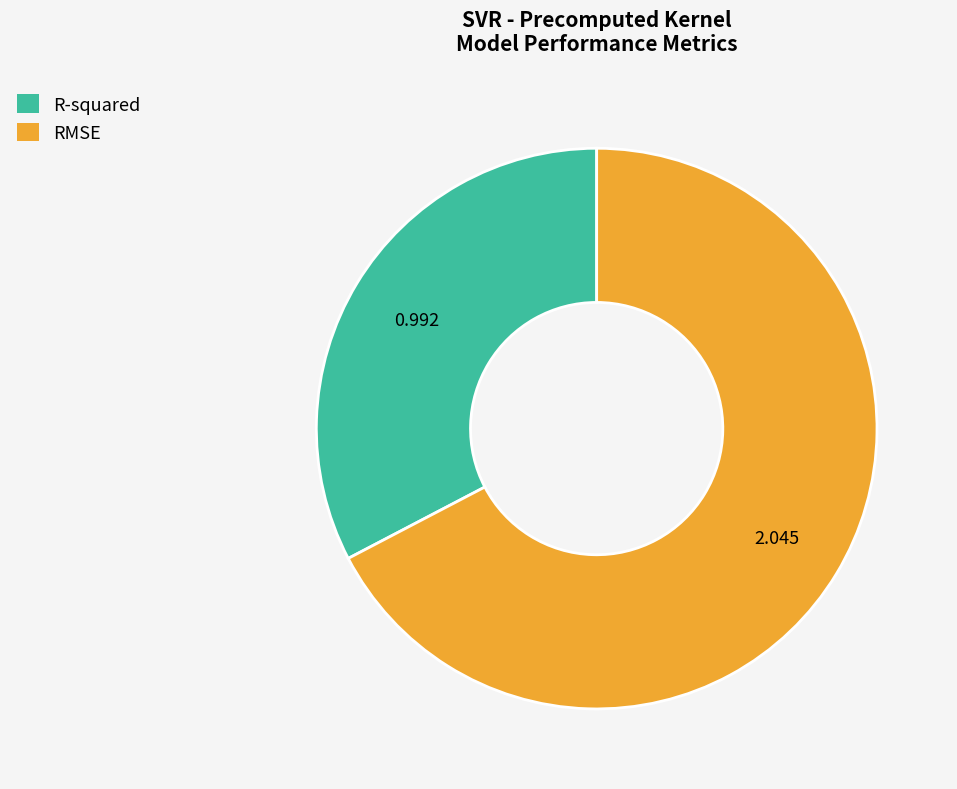

Does any single category account for the majority?

Yes